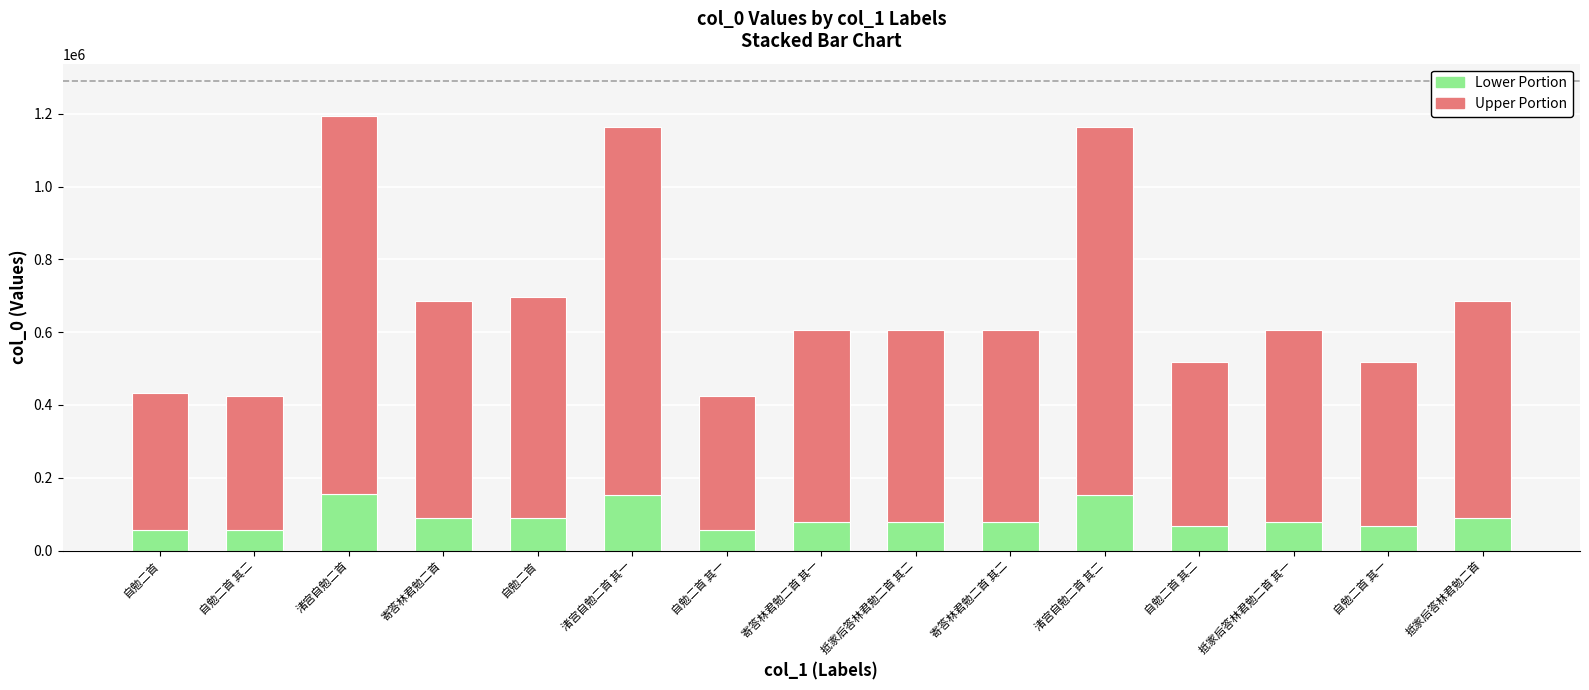

Which category has the highest value in the Lower Portion series?

渚宫自勉二首